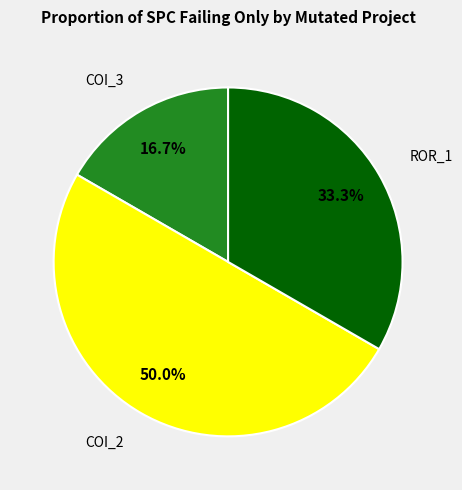

Which has a higher value, COI_2 or ROR_1?

COI_2